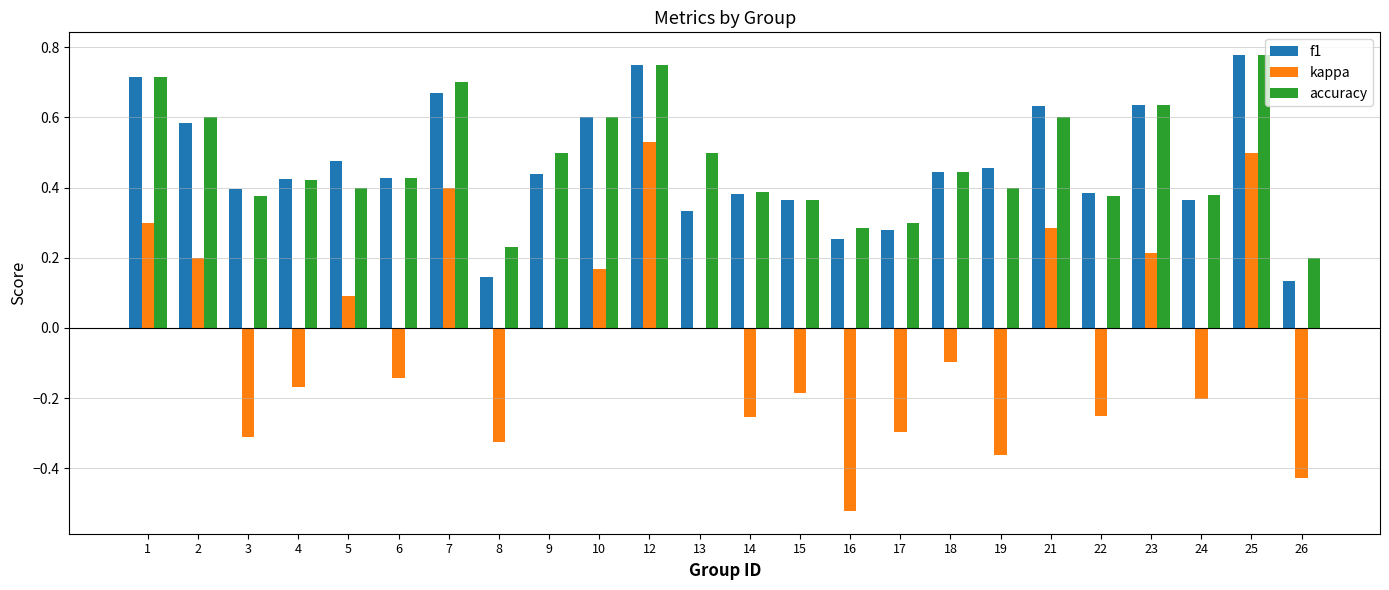

Is the value of accuracy at 21 greater than the value of kappa at 15?

Yes